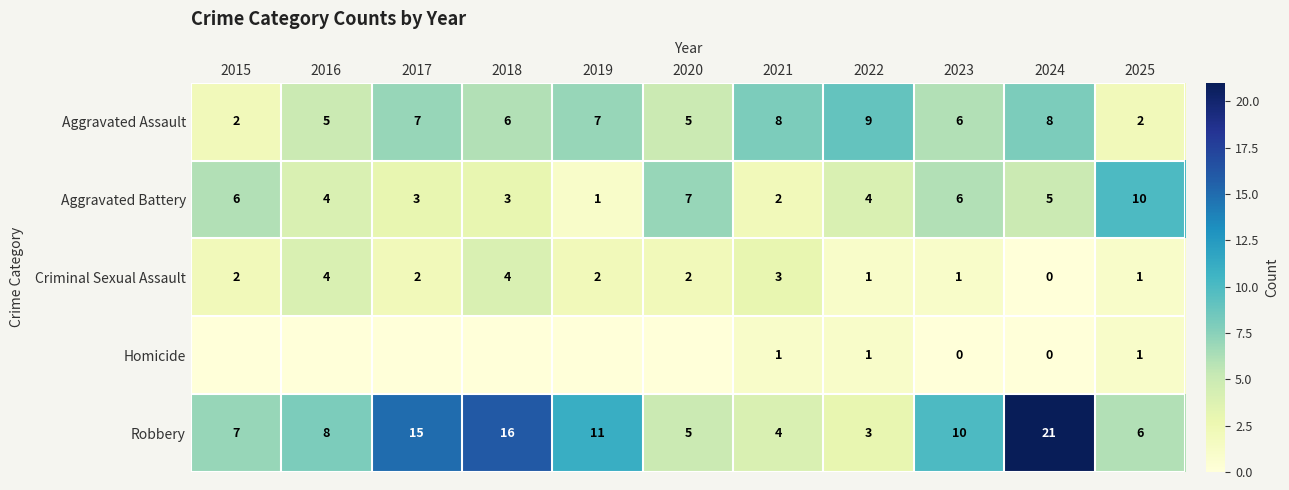

How many Criminal Sexual Assault values are between 1 and 3?

8